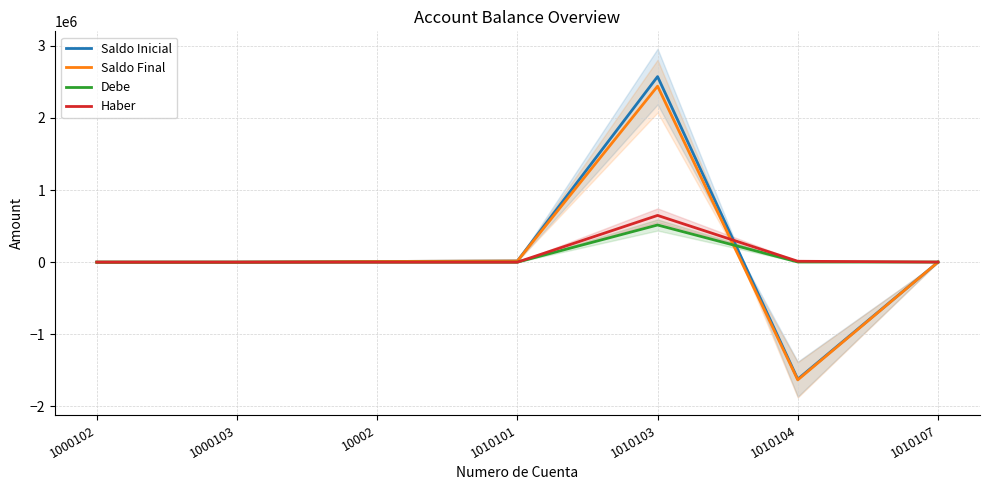

The value of Haber at 10002 is 0.0. True or false?

True